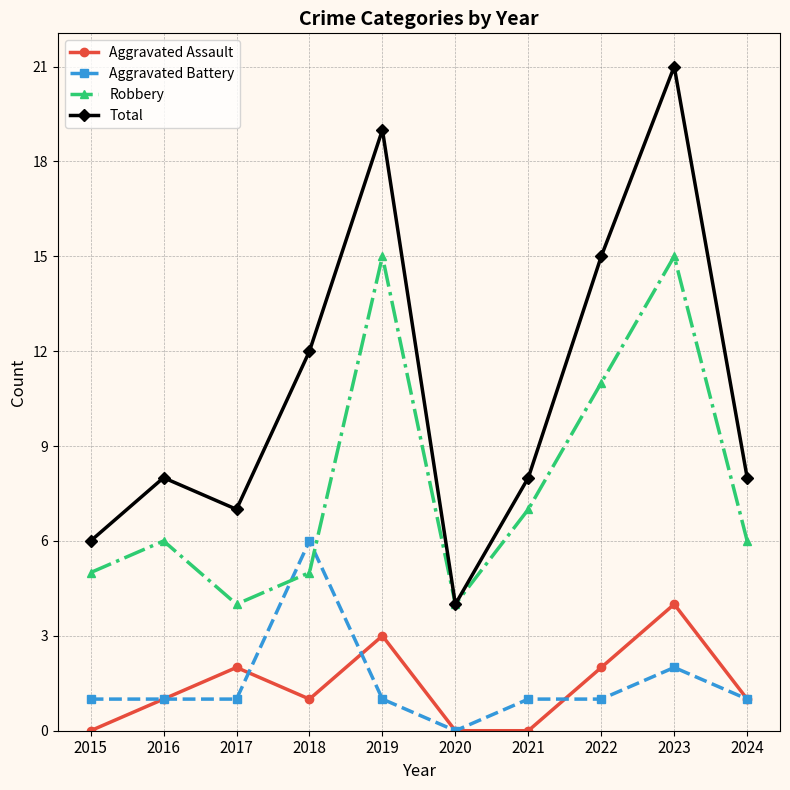

What is the value of the Total point at the 7th from the left?

8